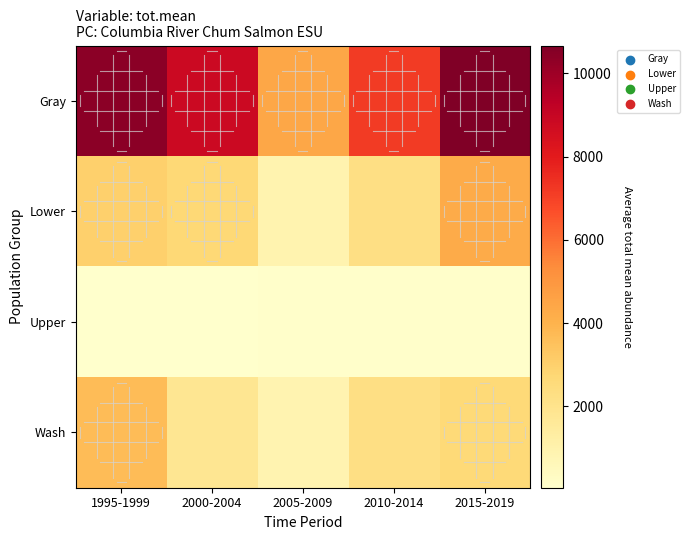

Reading left to right, what are all the values shown in this chart?

Gray: 1995-1999=10383.1	2000-2004=8840.7	2005-2009=4411.0	2010-2014=7152.7	2015-2019=10669.9
Lower: 1995-1999=3003.4	2000-2004=2660.0	2005-2009=942.5	2010-2014=2281.3	2015-2019=4256.4
Upper: 1995-1999=43.4	2000-2004=74.1	2005-2009=108.5	2010-2014=102.4	2015-2019=110.7
Wash: 1995-1999=3690.9	2000-2004=1794.0	2005-2009=888.3	2010-2014=2273.0	2015-2019=2649.2